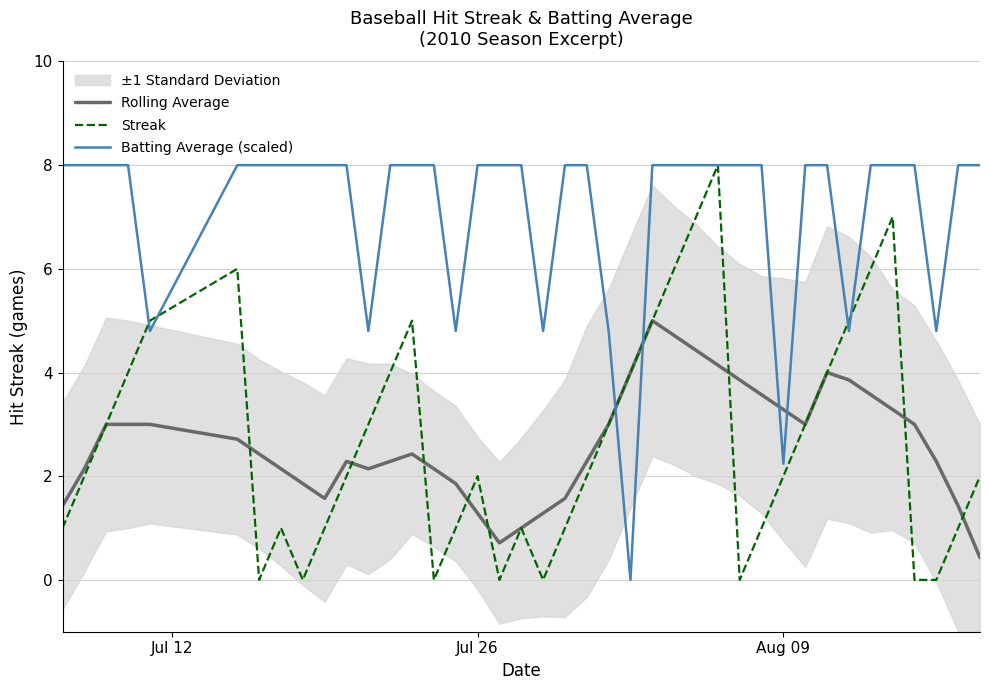

Which series has the widest spread of values?

Streak